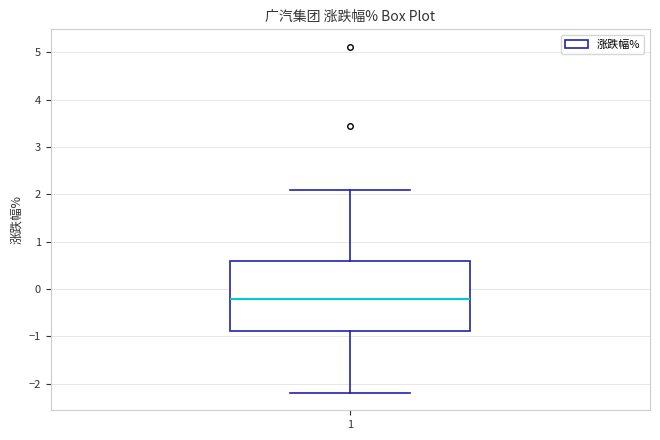

Transcribe this box plot: give where the median line is, the range the box spans, and where the two whiskers end, as read against the y-axis. The values are not printed on the chart, so give them approximately, as read against the axis.

median -0.2, box -0.9 to 0.6, whiskers -2.2 to 2.1